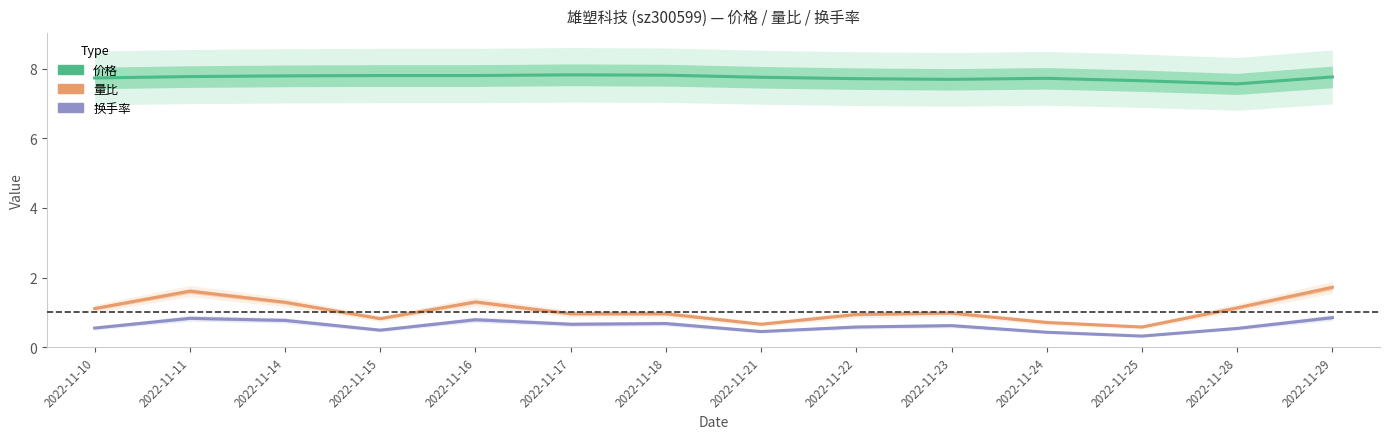

What is the spread (max minus min) of values at 2022-11-25?

7.3